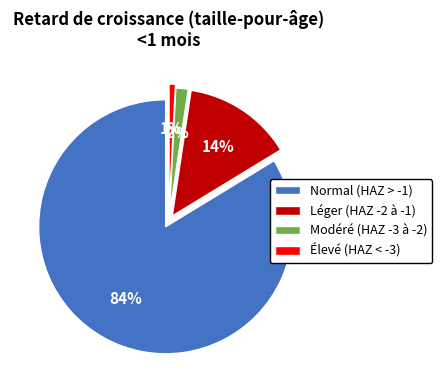

Which category accounts for the majority?

Normal (score HAZ > -1)